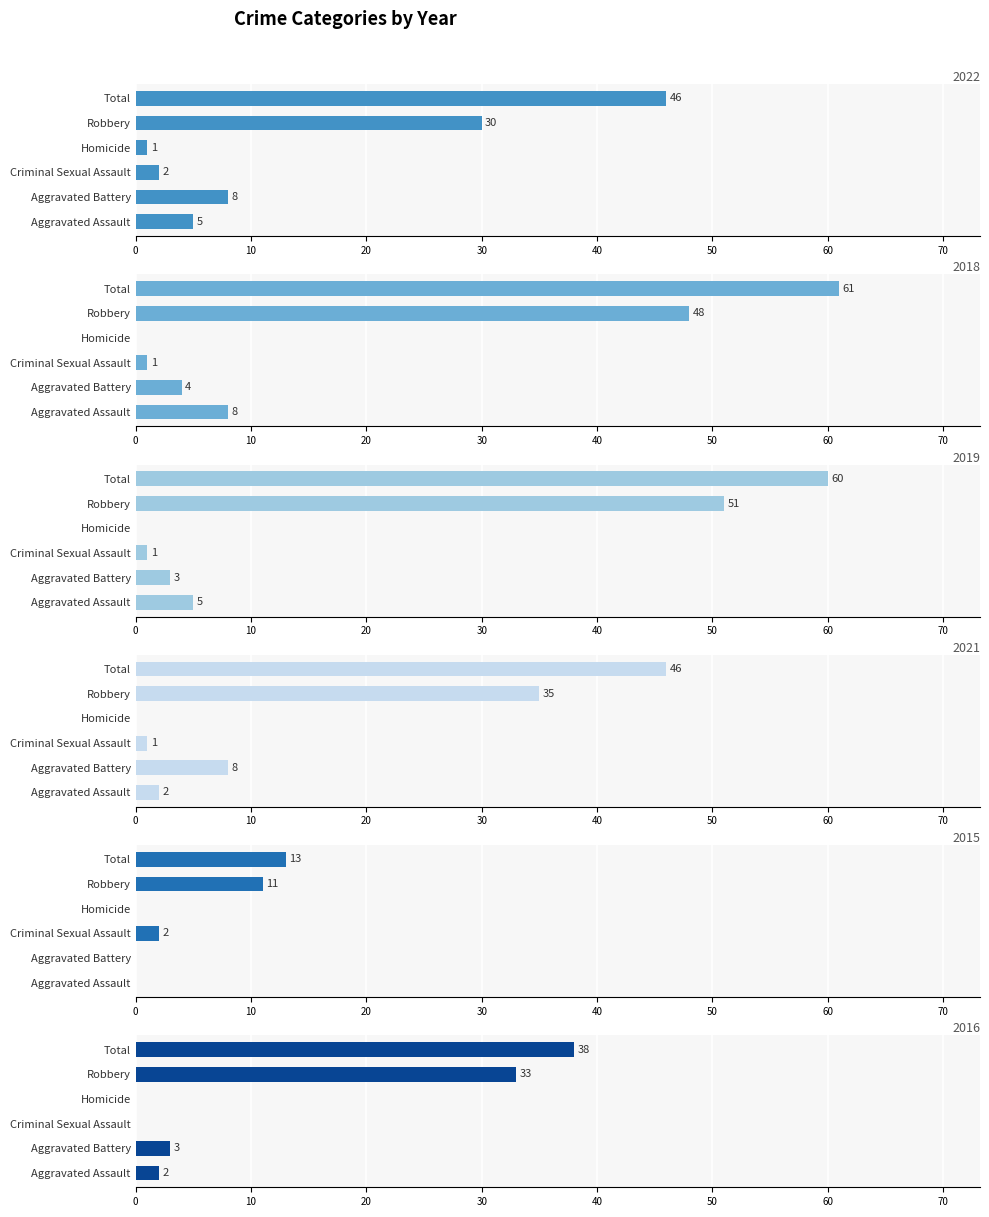

What are all the series names shown in the legend?

2022, 2018, 2019, 2021, 2015, 2016